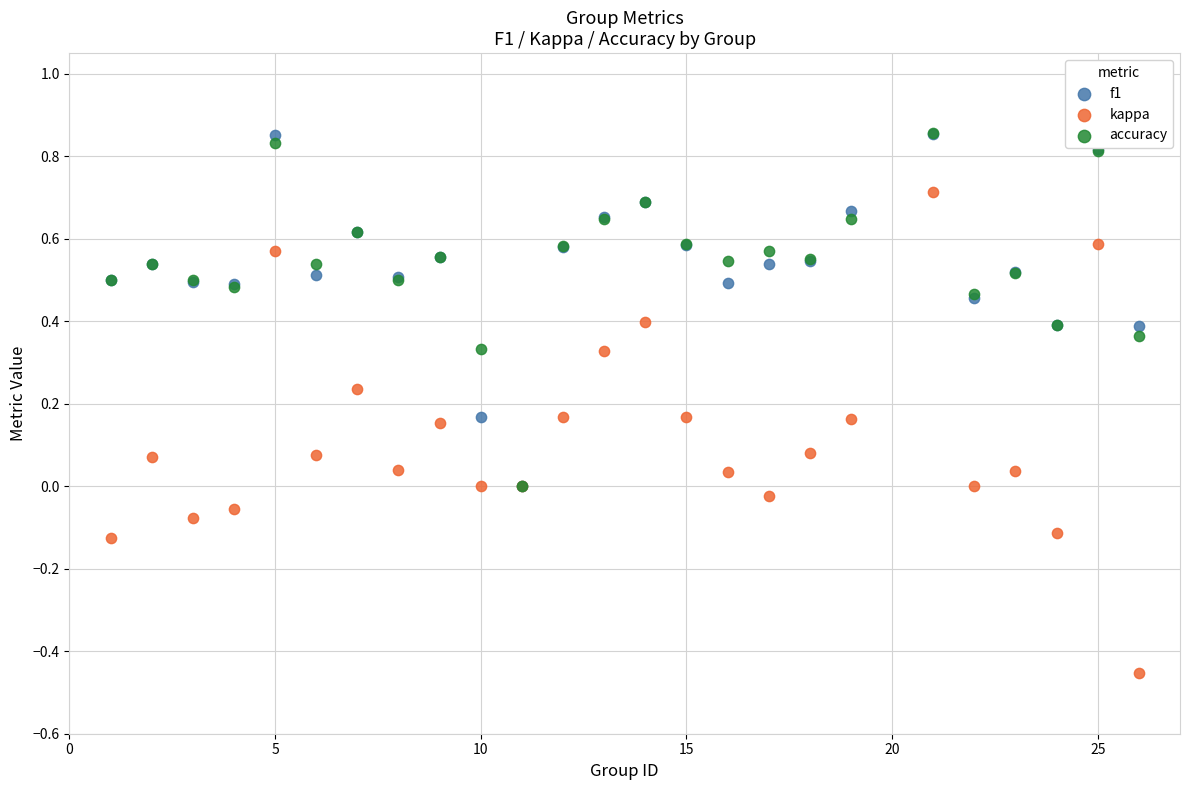

What are all the series names shown in the legend?

f1, kappa, accuracy